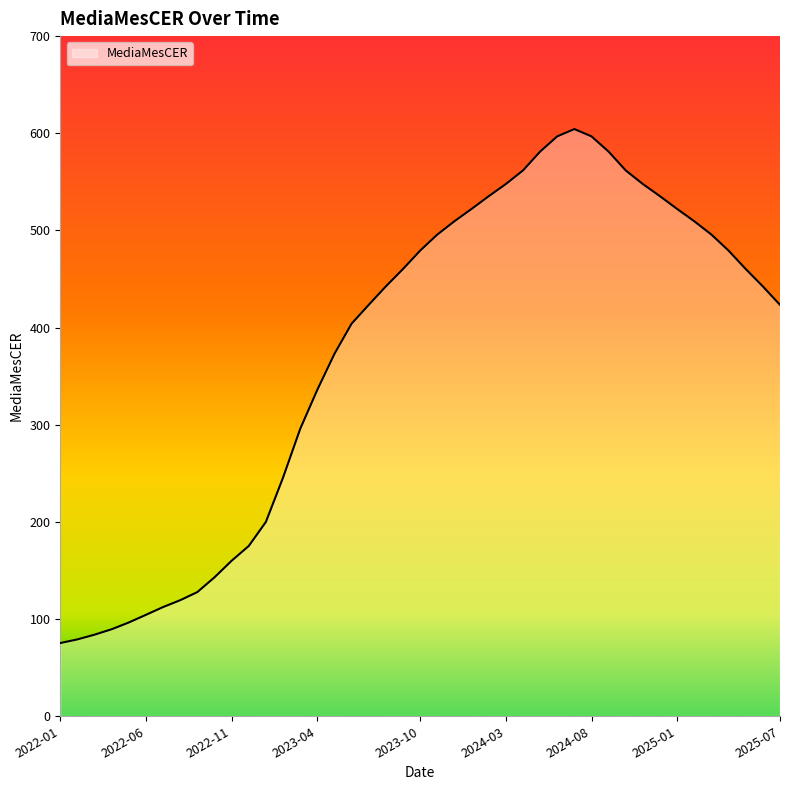

What is the minimum value shown in the chart?

75.4